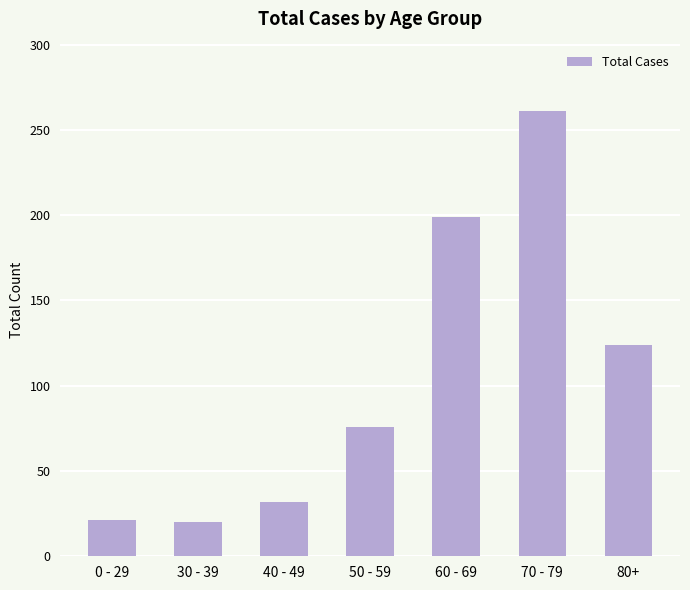

What is the value of the 6th bar from the left?

261